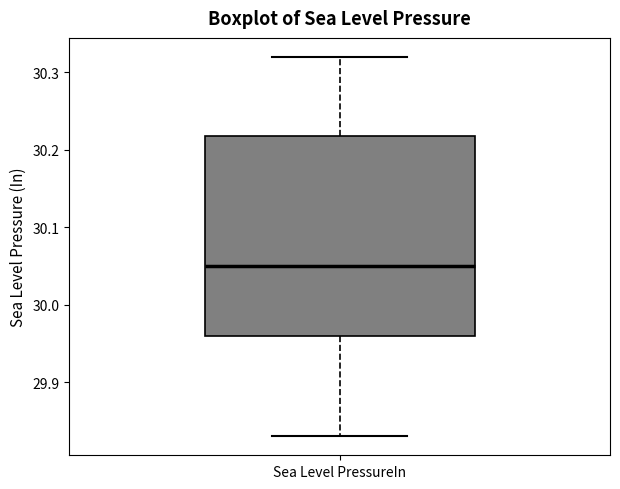

Transcribe this box plot: give where the median line is, the range the box spans, and where the two whiskers end, as read against the y-axis. The values are not printed on the chart, so give them approximately, as read against the axis.

median 30.05, box 29.96 to 30.22, whiskers 29.83 to 30.32